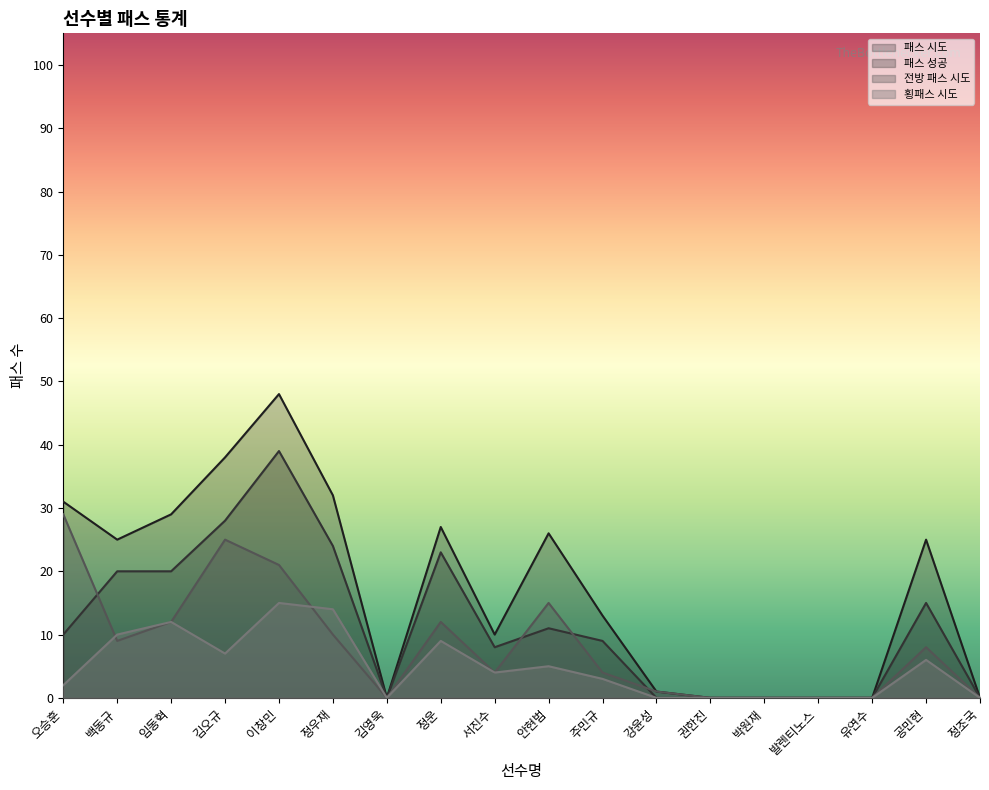

Which series has the widest spread of values?

패스 시도